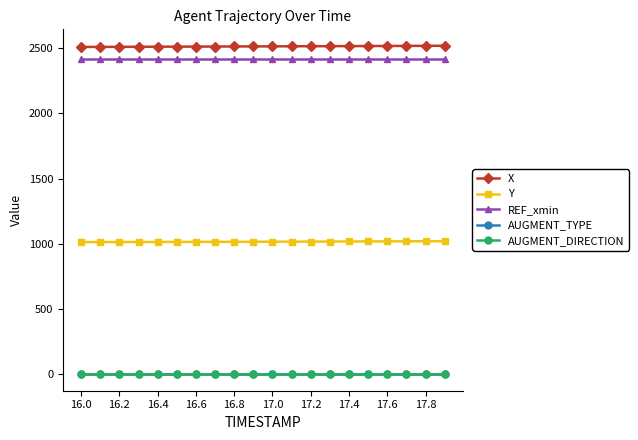

True or false: AUGMENT_TYPE and AUGMENT_DIRECTION intersect in this chart.

False